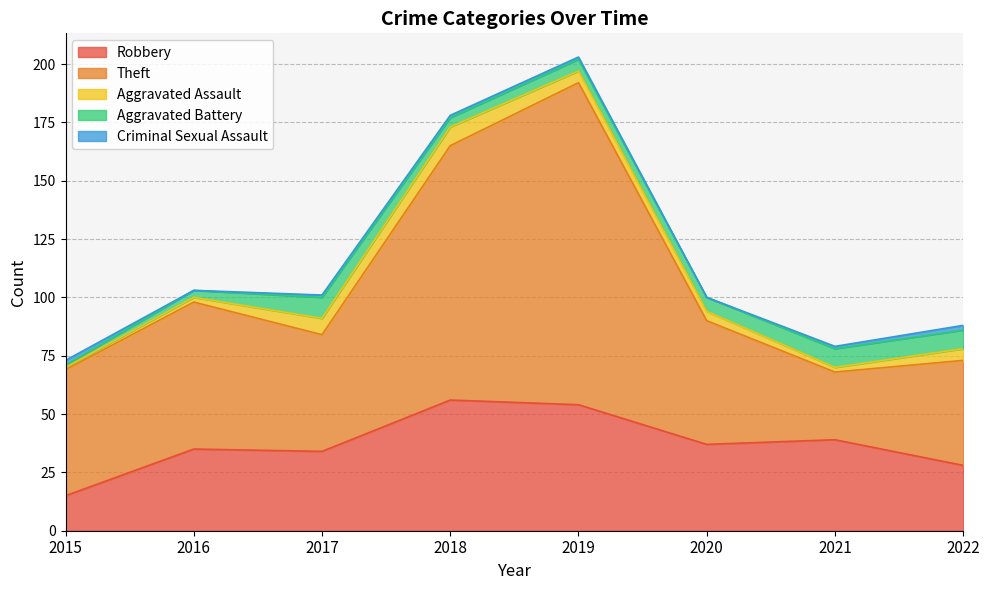

Reading left to right, list all the values displayed in this chart.

Robbery: 15	35	34	56	54	37	39	28
Theft: 54	63	50	109	138	53	29	45
Aggravated Assault: 1	2	7	8	5	4	2	5
Aggravated Battery: 1	3	9	4	5	6	8	8
Criminal Sexual Assault: 2	0	1	1	1	0	1	2